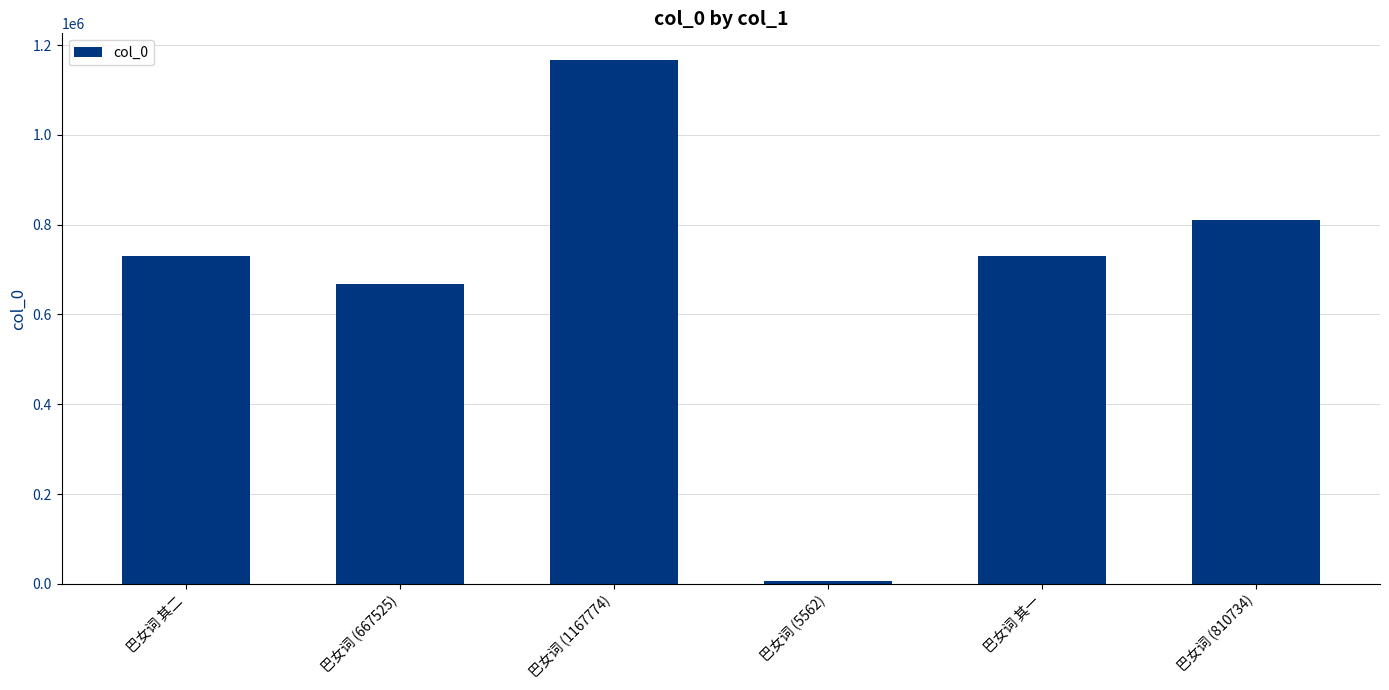

True or false: the data shows 667525 at 巴女词 (667525).

True